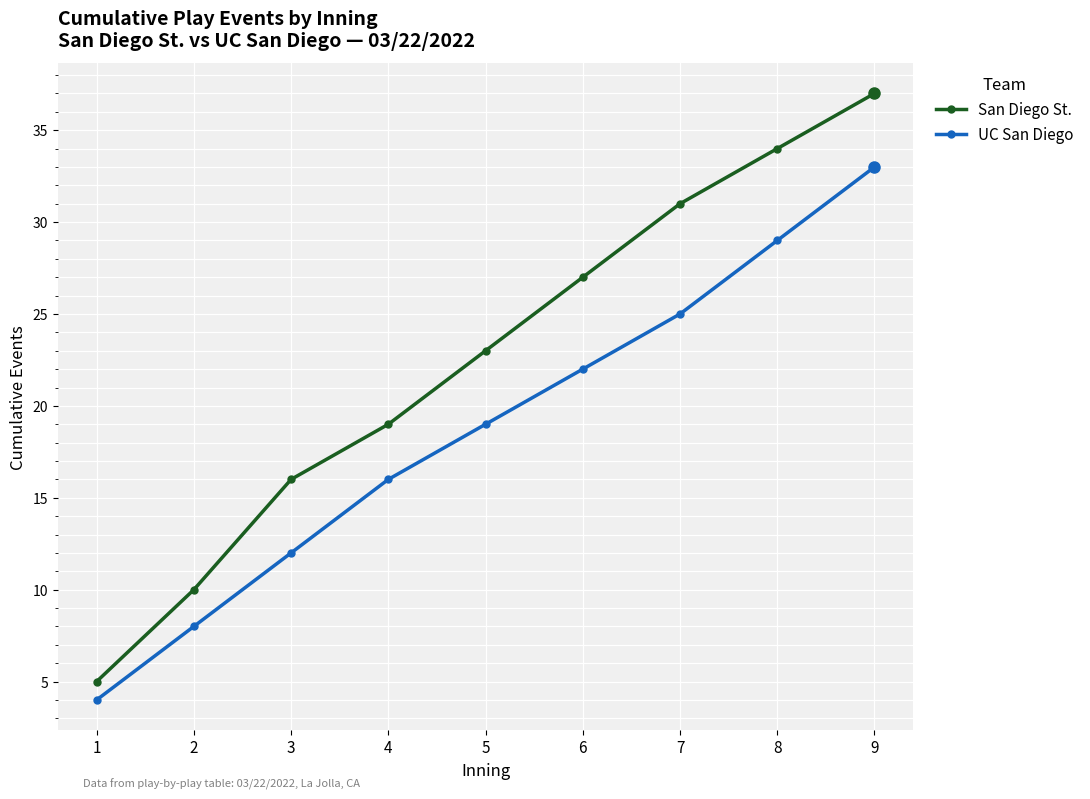

At how many categories does at least one series exceed 18?

6